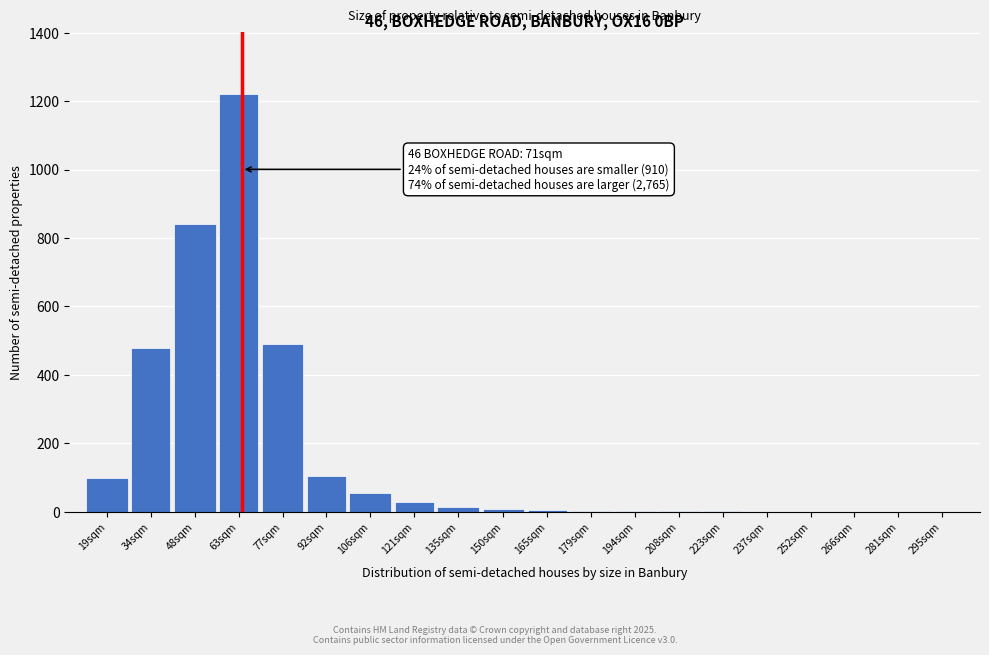

True or false: the data shows 105 at 92sqm.

True